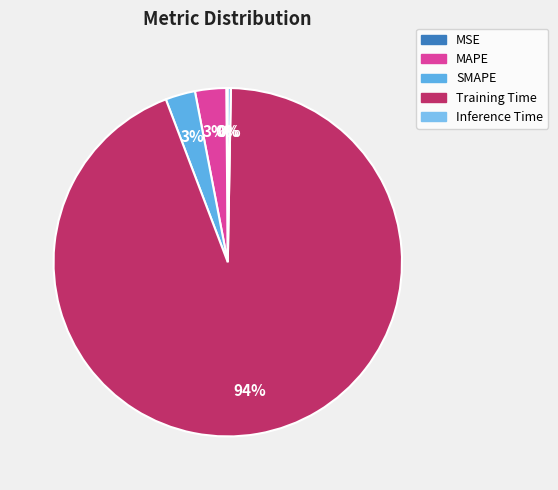

True or false: MSE accounts for 1% of the total.

False